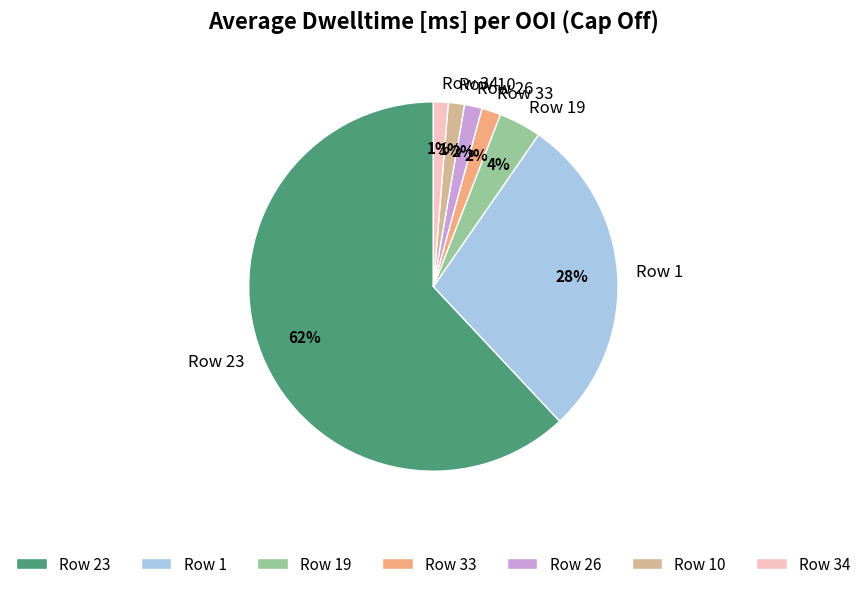

Do Row 1 and Row 34 together represent more than half of the pie?

No